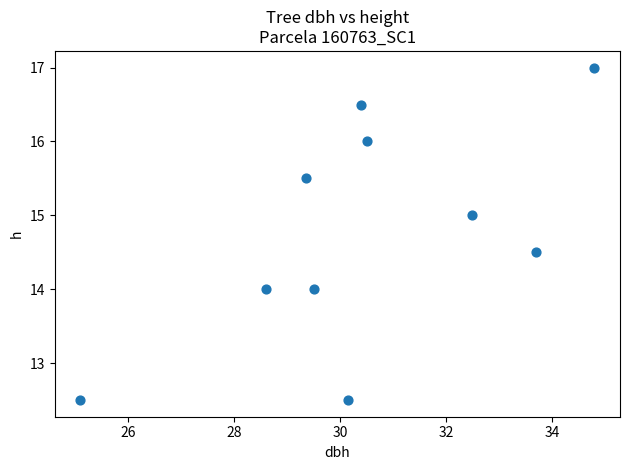

What is the range of Y values (max minus min)?

4.5